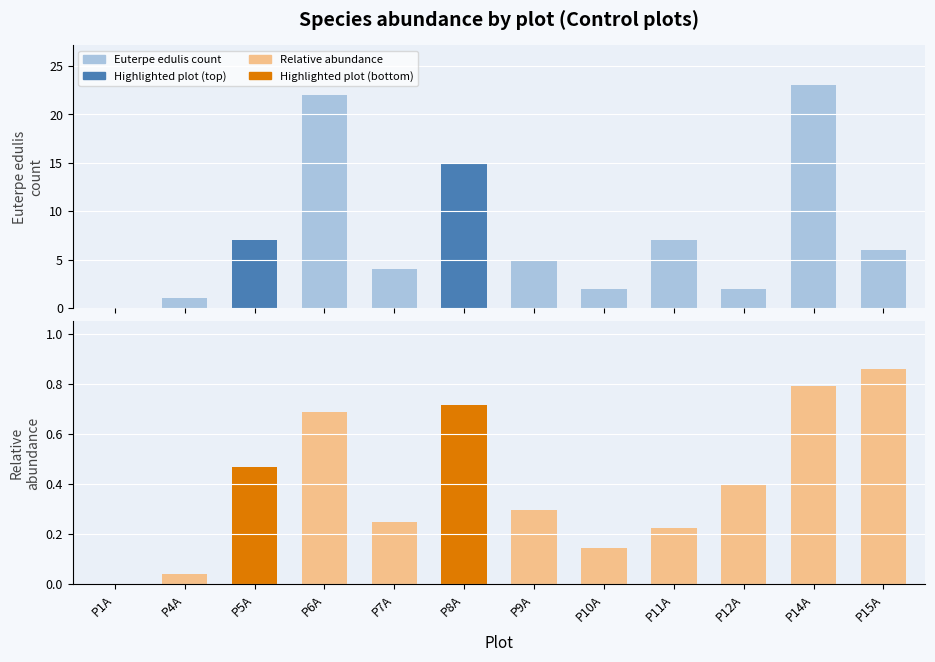

Between P9A and P7A, which is larger?

P9A